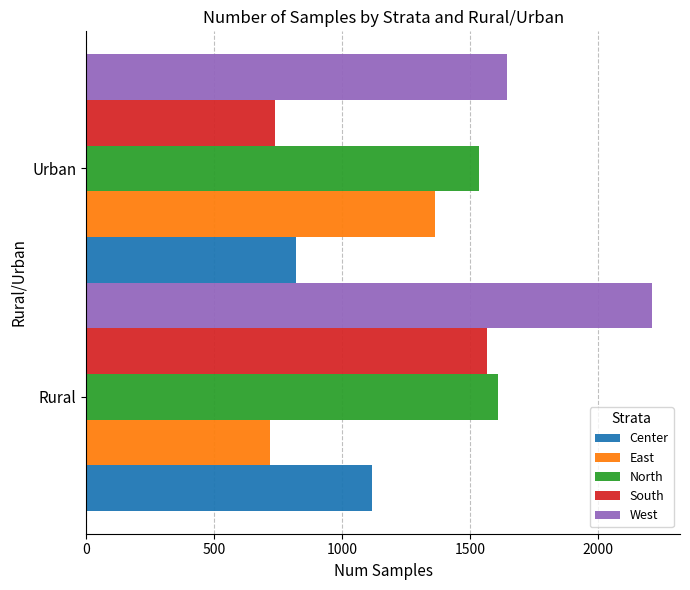

How many series are shown in this chart?

5